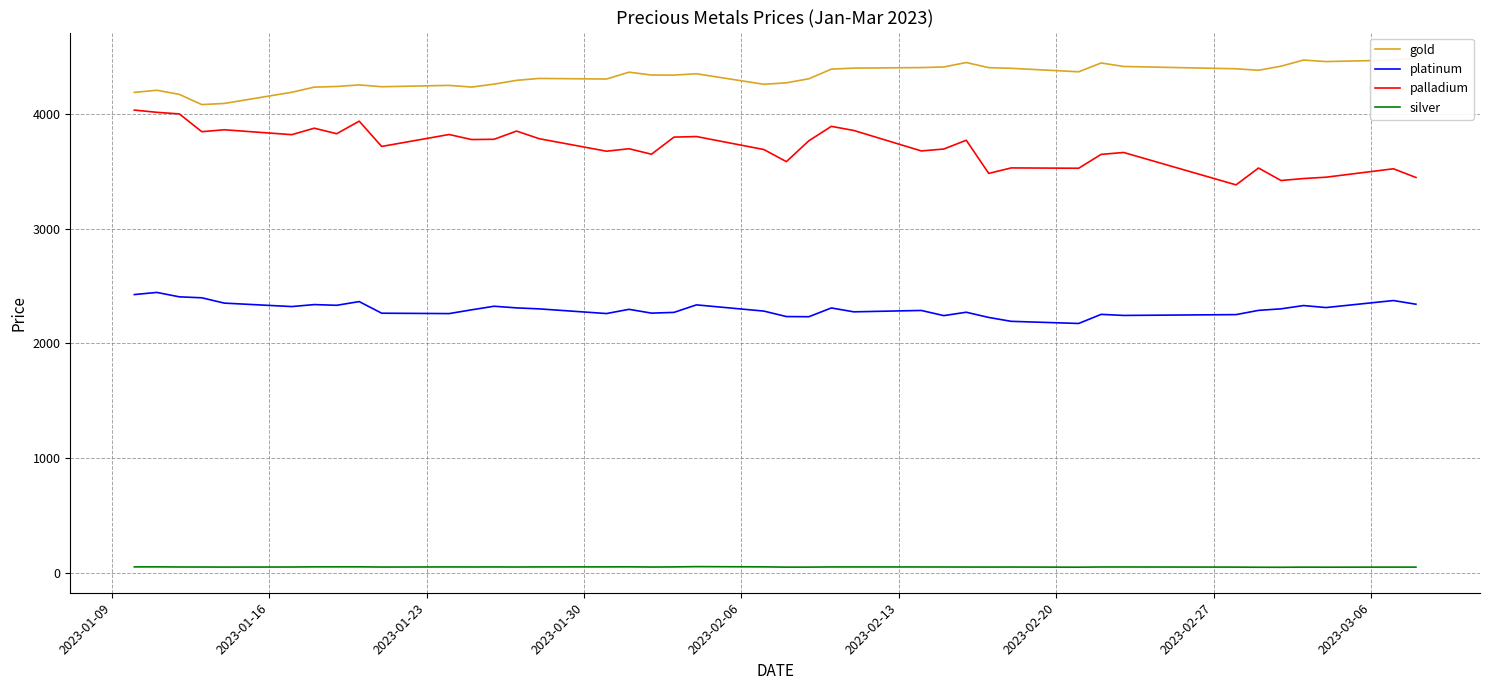

What is the value of the palladium point at the 22nd from the left?

3583.0